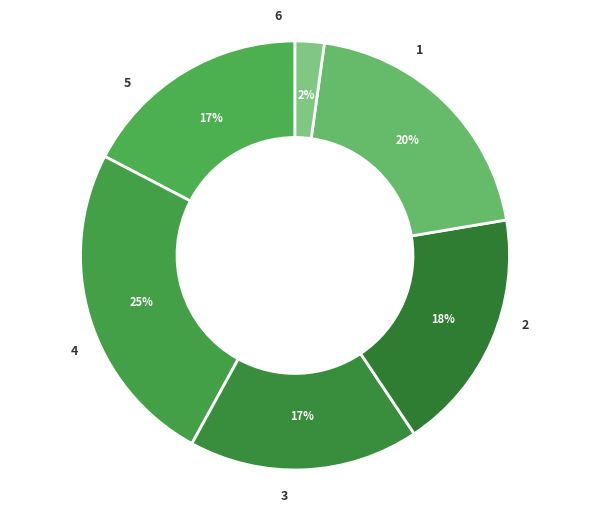

Count the number of slices in the pie.

6